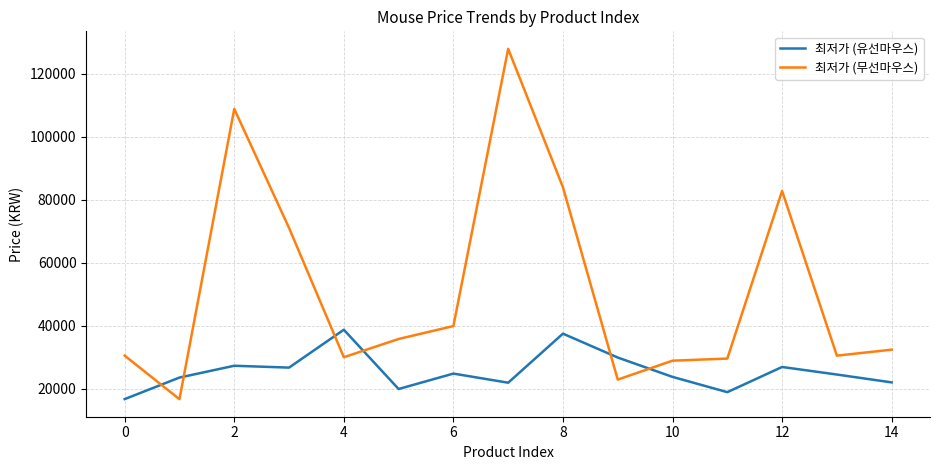

What is the greatest value displayed?

127990